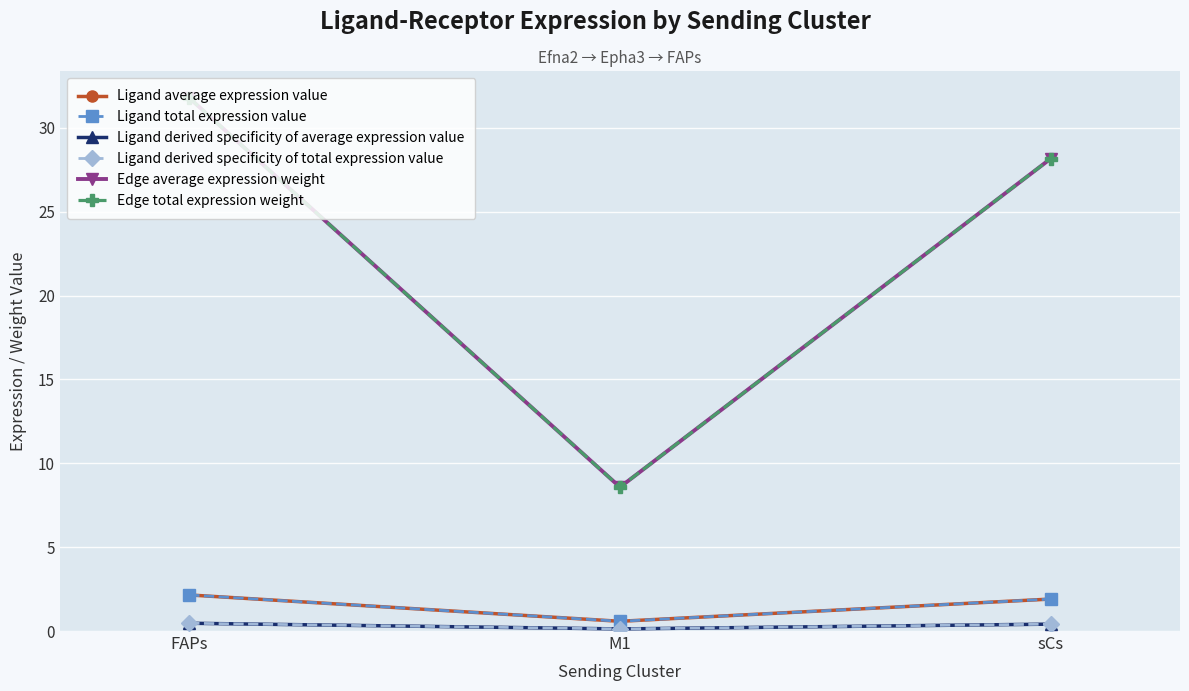

Is this an area chart (filled region under the line)?

No